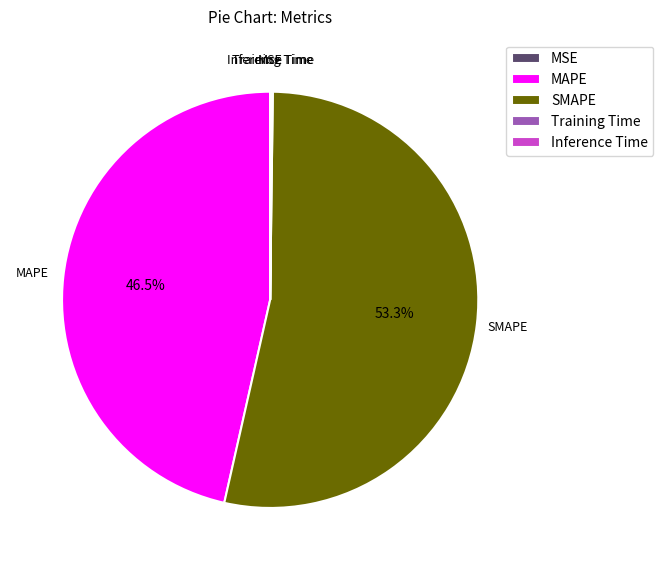

Which slice is the largest?

SMAPE